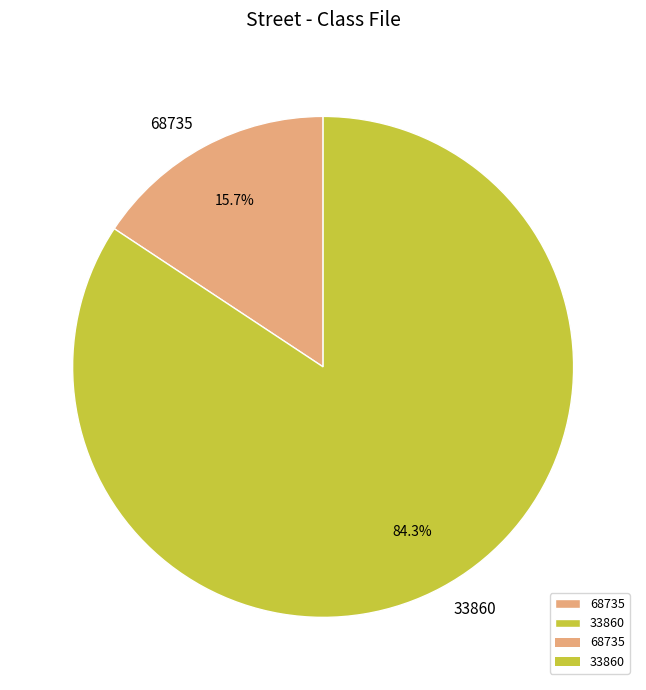

To the nearest percent, what portion does 68735 represent?

16%